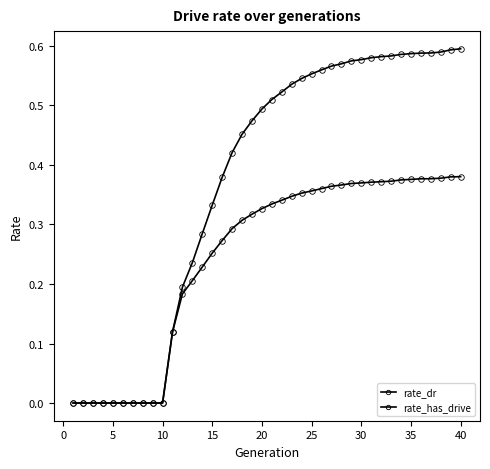

True or false: rate_has_drive and rate_dr cross at least once.

False